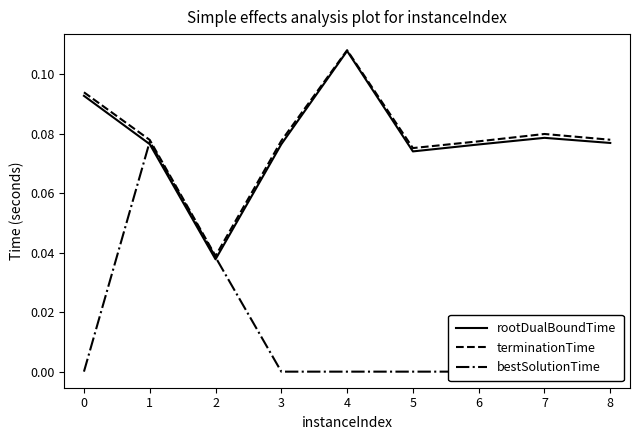

True or false: bestSolutionTime and terminationTime intersect in this chart.

False